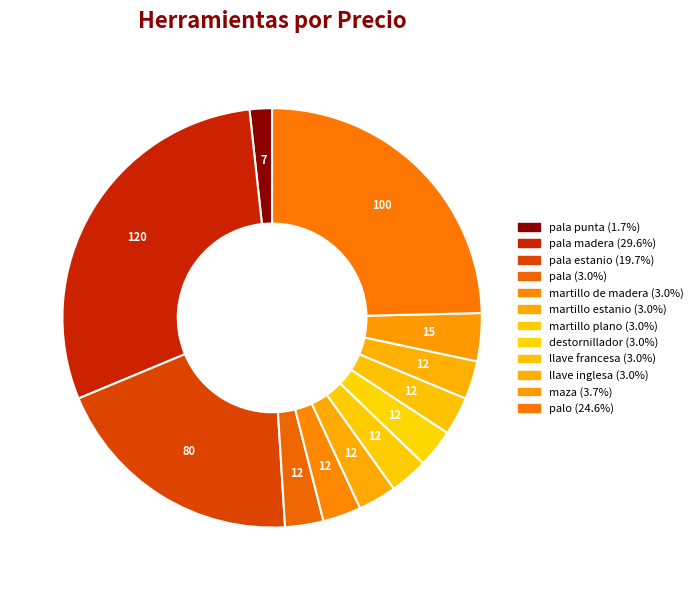

Count the number of slices in the pie.

12